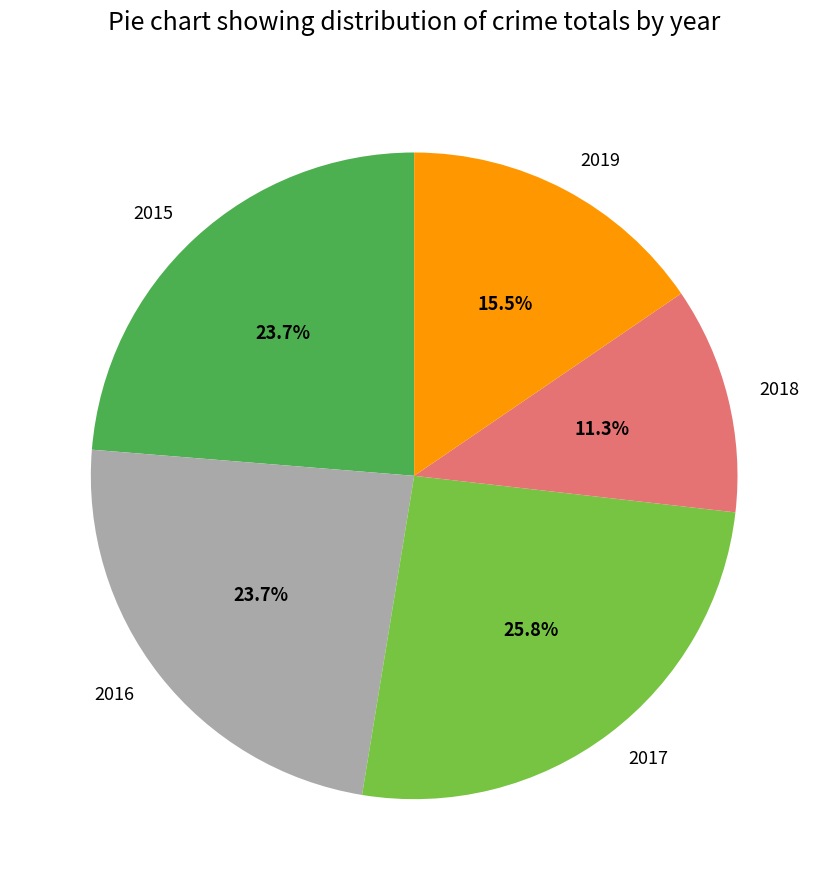

Is there a majority slice in this chart?

No